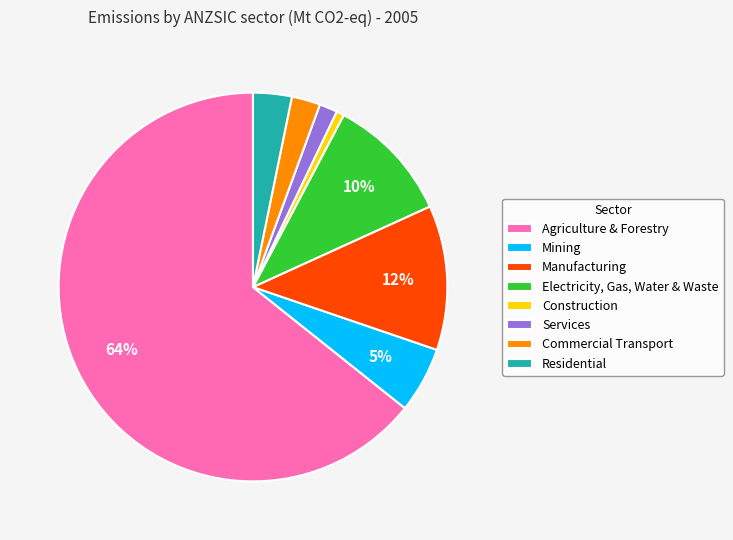

To the nearest percent, what is the difference between the largest and smallest slice percentages?

64%